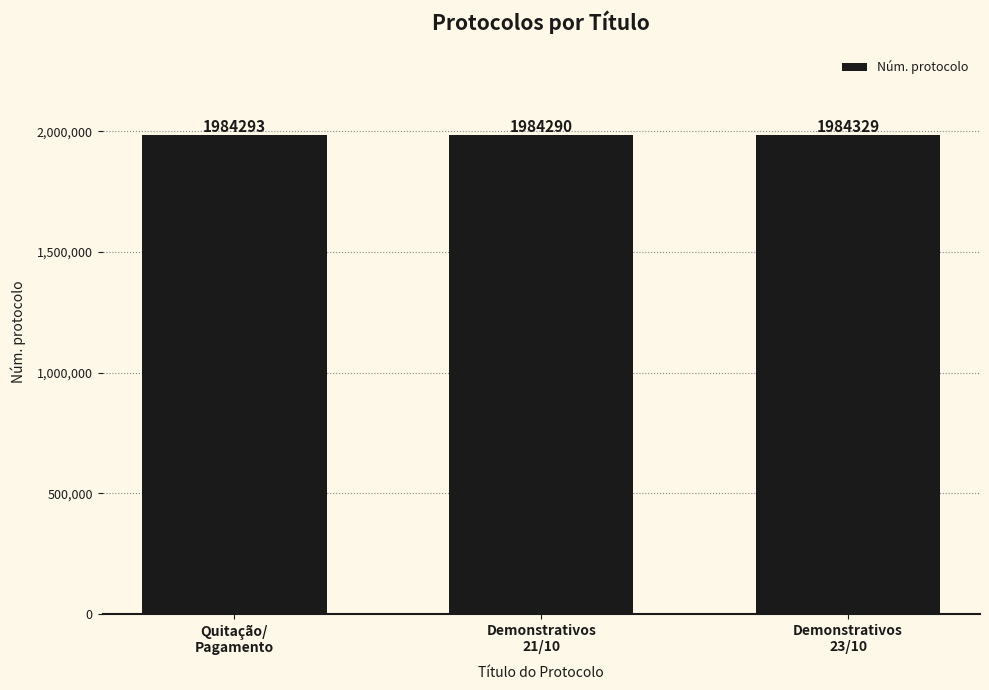

List the labels in order of value, smallest first.

Demonstrativos
21/10, Quitação/
Pagamento, Demonstrativos
23/10